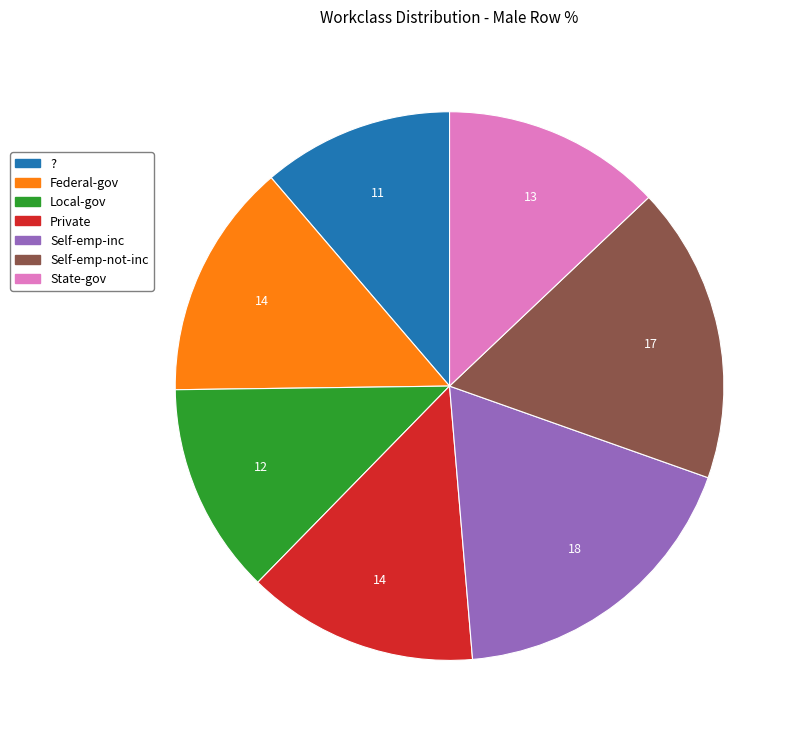

Is the sum of Local-gov and State-gov greater than half?

No